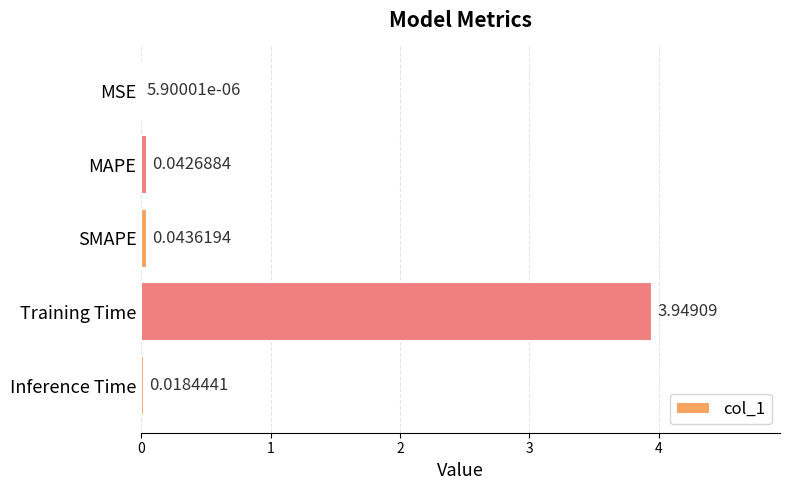

Where is the data nearest to the value 1?

SMAPE